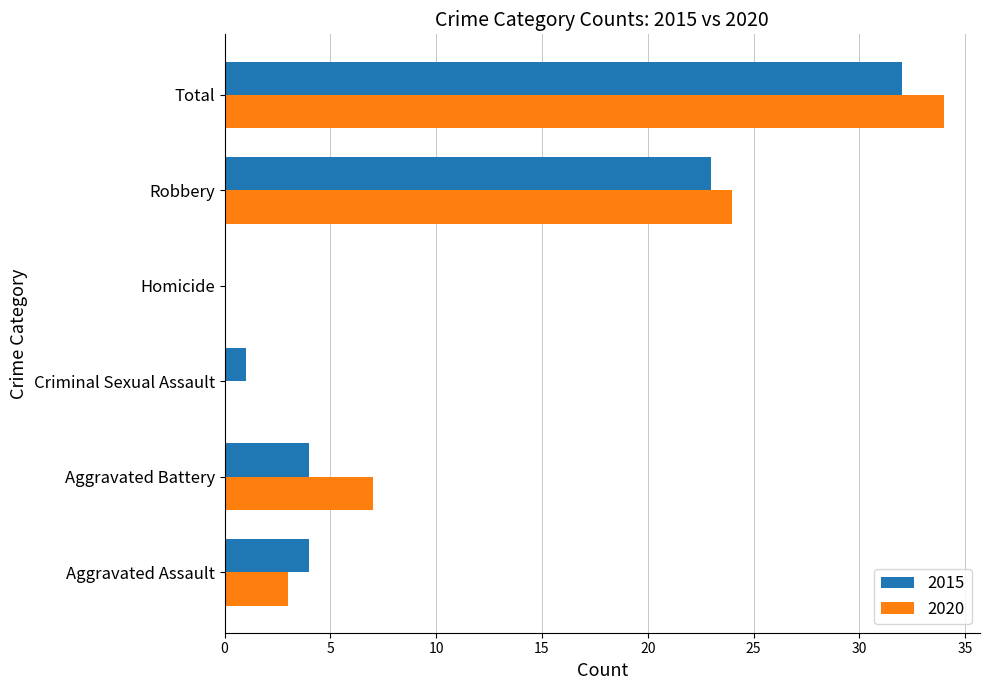

What is the difference between the 2015 values at Robbery and Aggravated Assault?

19